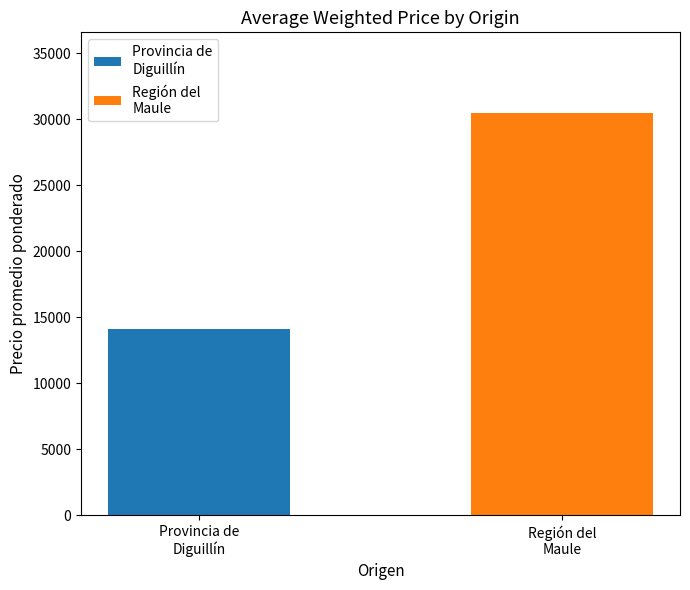

Which category has the lowest value across all series?

Provincia de
Diguillín